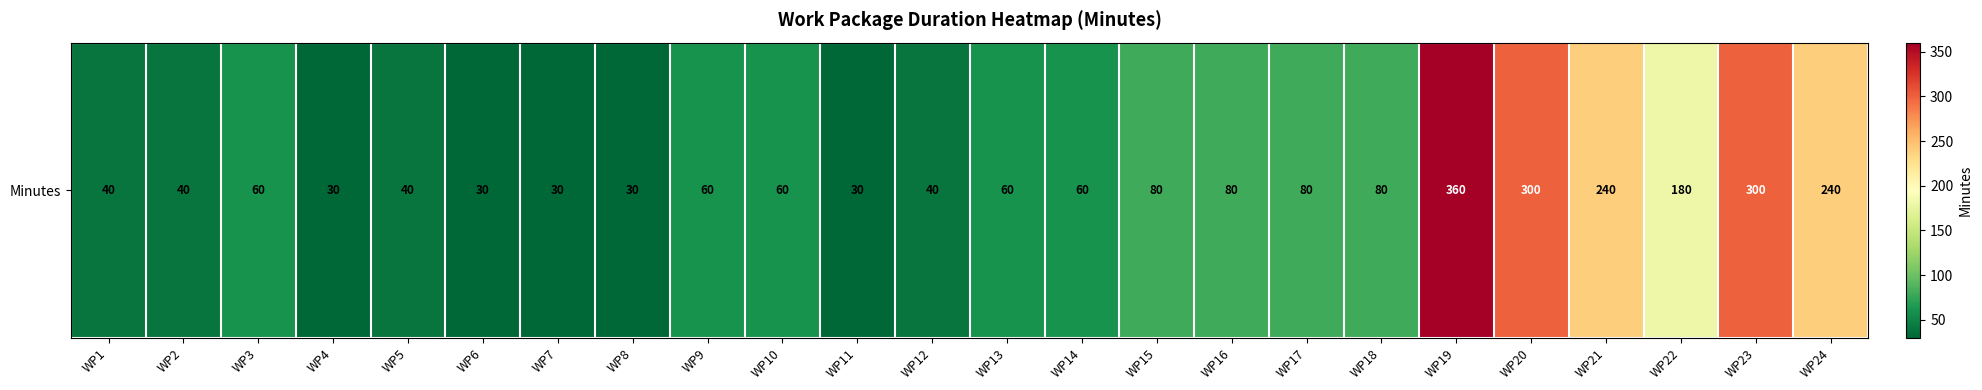

What is the maximum value shown in the chart?

360